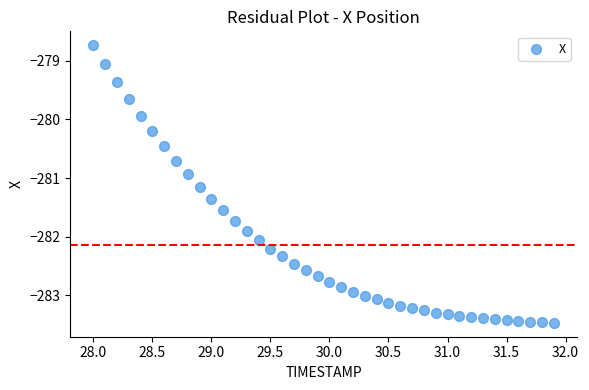

What Y value in the scatter plot is closest to -281?

-280.9